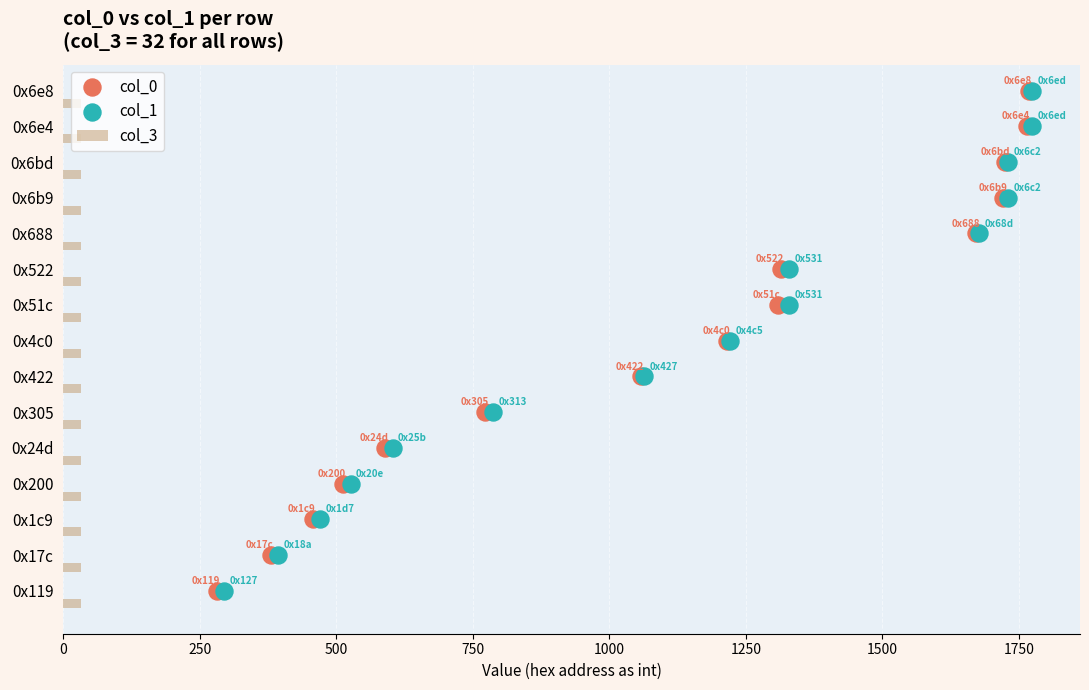

Which series reaches the maximum Y coordinate?

col_0